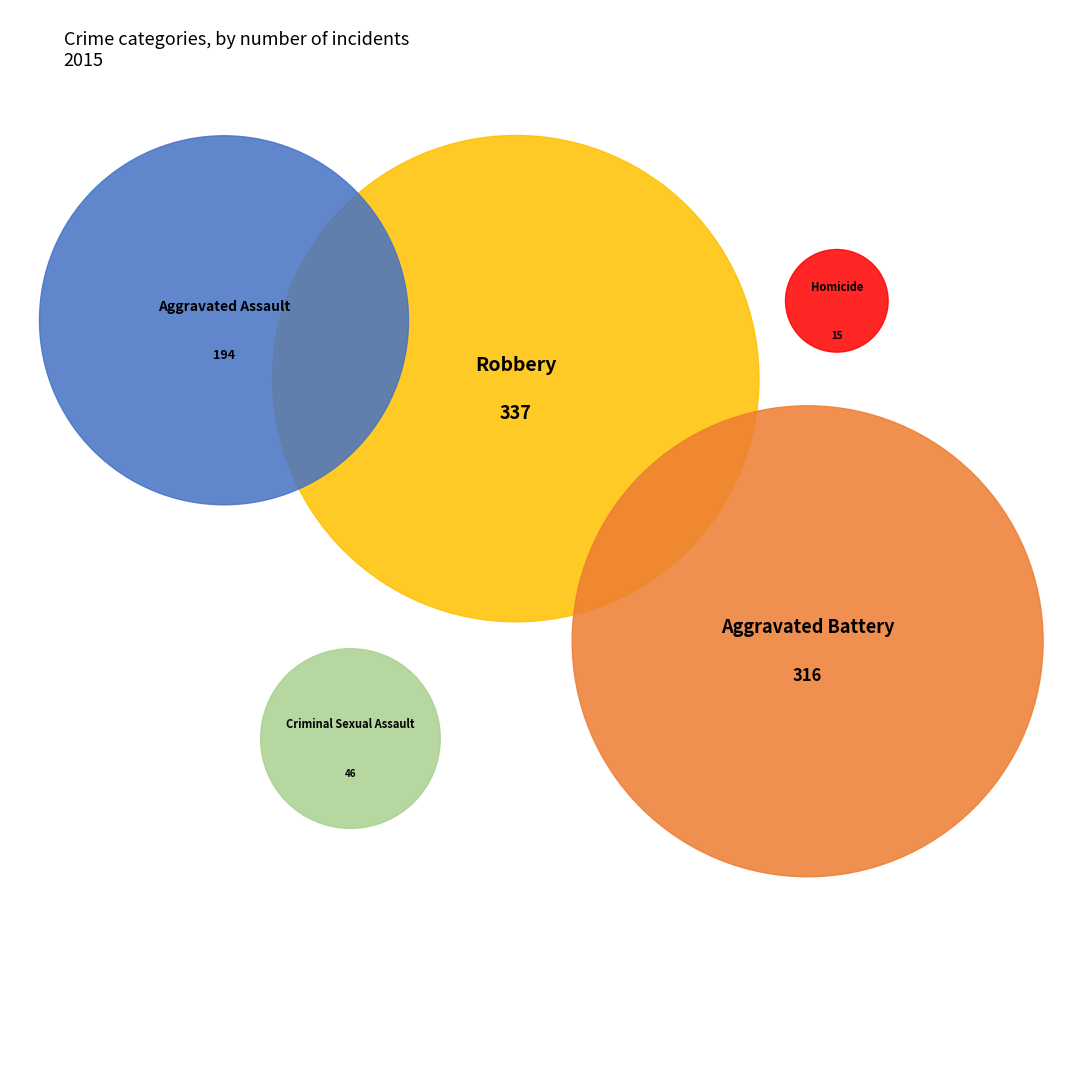

What percentage is the Aggravated Battery slice, to the nearest percent?

35%